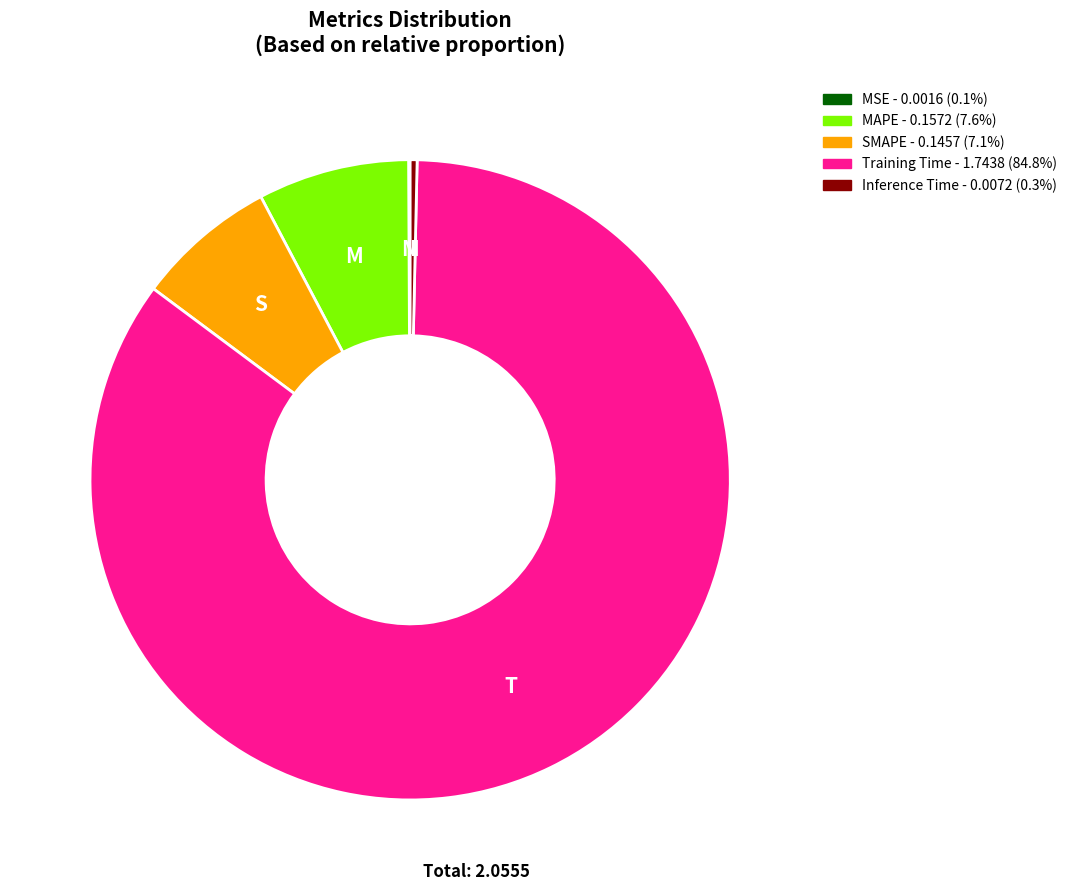

Which slice represents more than half of the pie?

Training Time